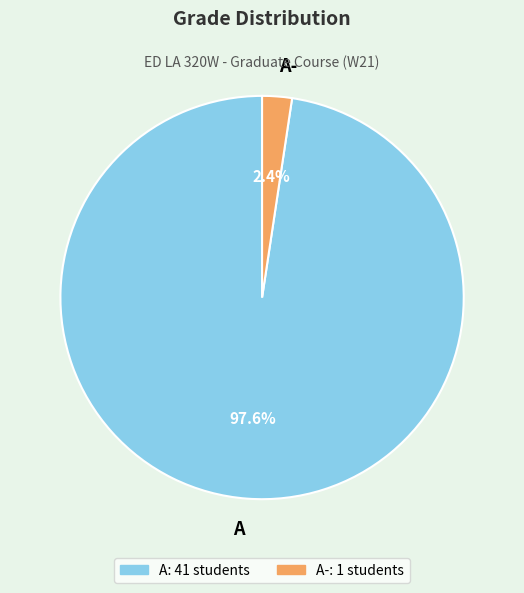

Which has a higher value, A or A-?

A